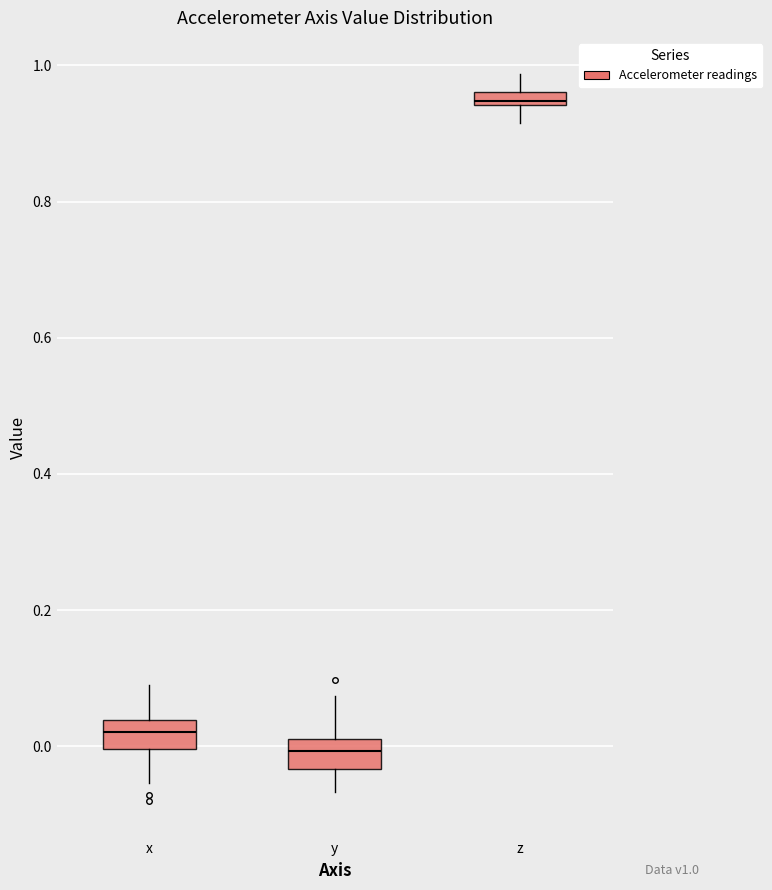

Where does the lower whisker of the box for y end on the y-axis? The values are not printed on the chart, so give them approximately, as read against the axis.

-0.06